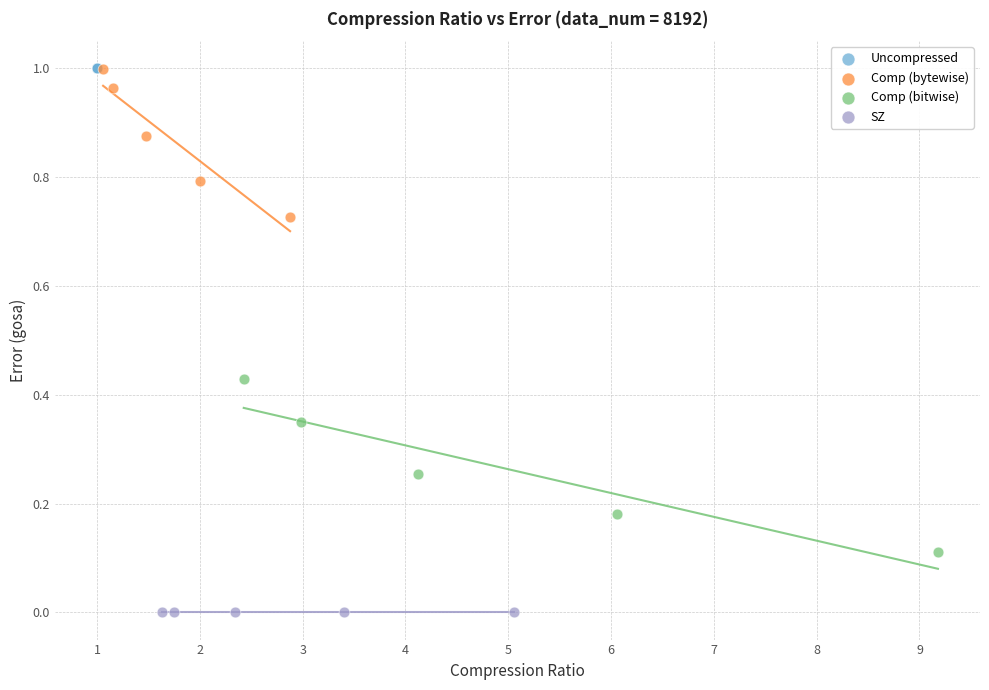

What are all the series names shown in the legend?

Uncompressed, Comp (bytewise), Comp (bitwise), SZ